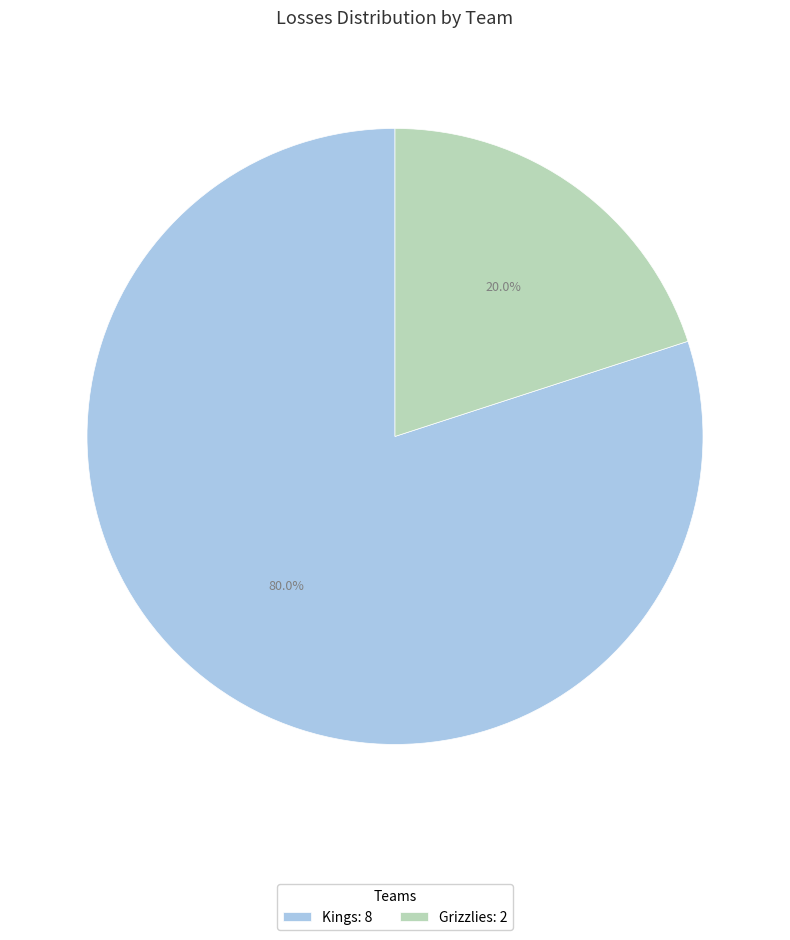

What percentage is the Kings slice, to the nearest percent?

80%